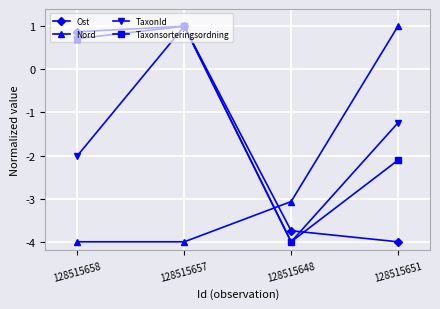

What are all the series names shown in the legend?

Ost, Nord, TaxonId, Taxonsorteringsordning